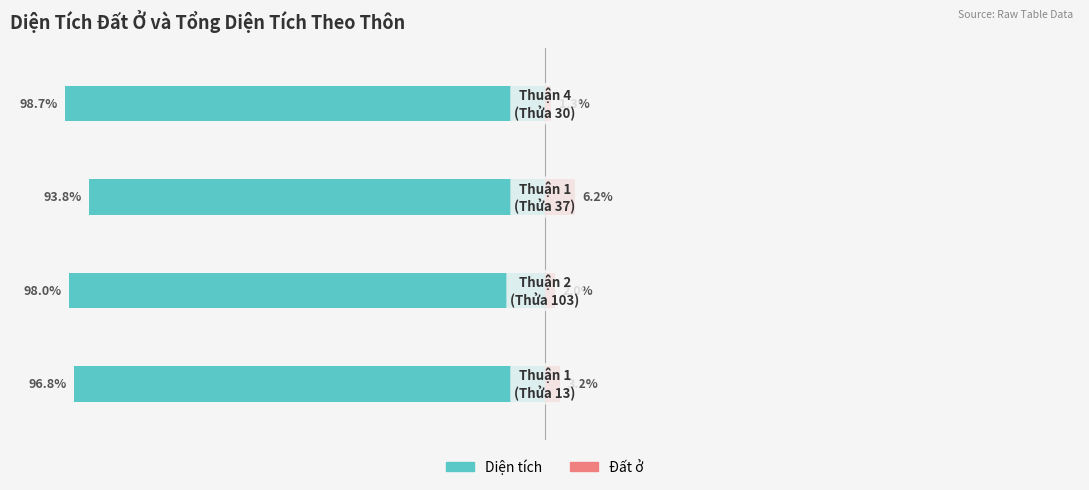

At which category is the sum across all series the highest?

2